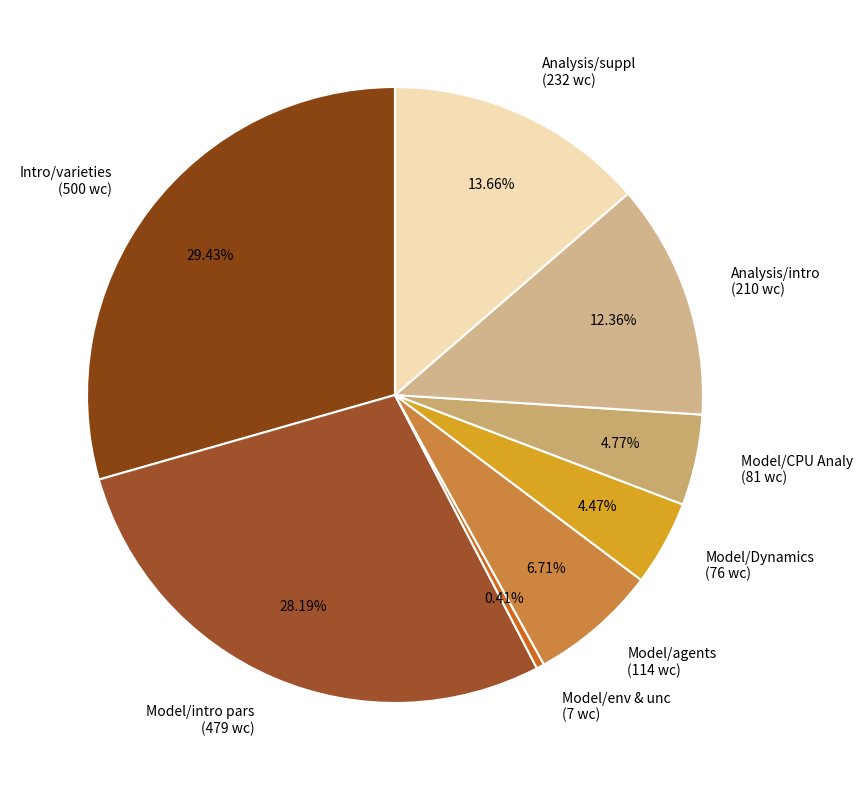

What portion of the pie excludes Model/intro pars?

71.8%